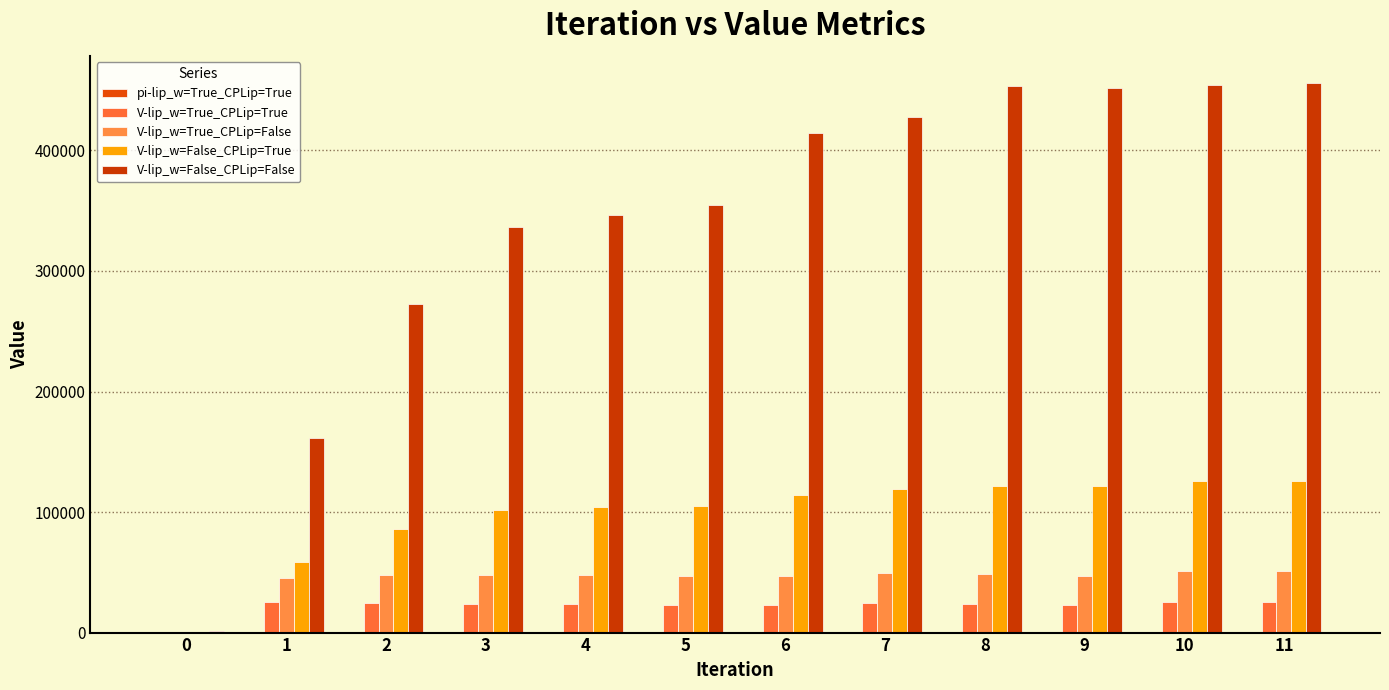

How many groups of bars are there?

12